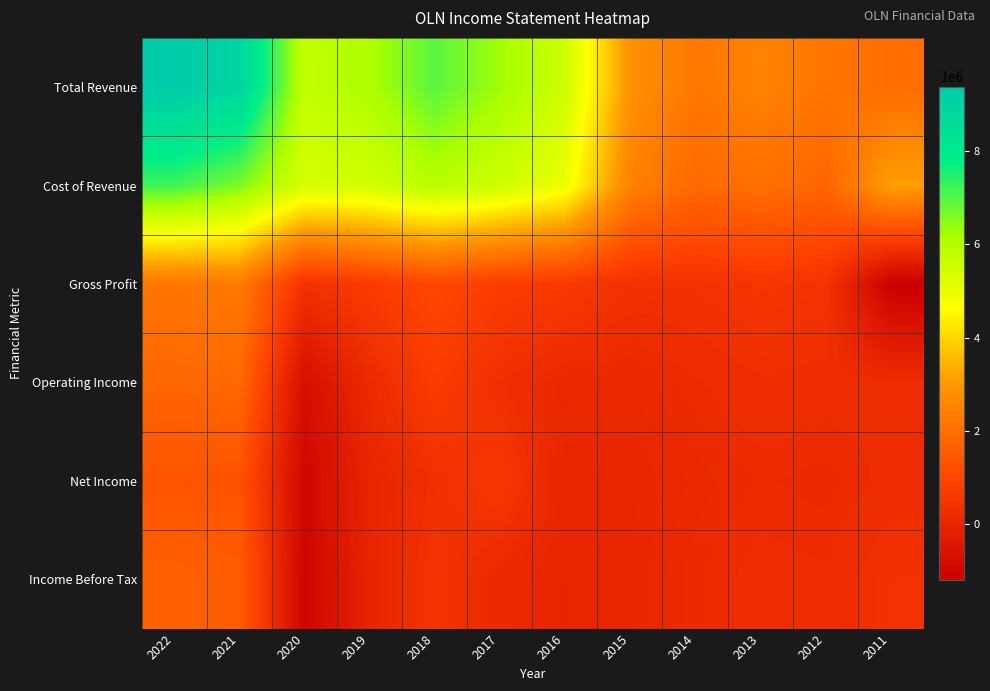

Reading right to left, what are all the values shown in this chart?

Total Revenue: 2011=1961100	2012=2184700	2013=2515000	2014=2241200	2015=2854400	2016=5550600	2017=6268400	2018=6946100	2019=6110000	2020=5758000	2021=8910600	2022=9376200
Cost of Revenue: 2011=3150000	2012=1750100	2013=2033300	2014=1851400	2015=2484600	2016=4934900	2017=5546400	2018=5933100	2019=5444000	2020=5374600	2021=6618600	2022=7195300
Gross Profit: 2011=-1188900	2012=434600	2013=481700	2014=389800	2015=369800	2016=615700	2017=722000	2018=1013000	2019=666000	2020=383400	2021=2292000	2022=2180900
Operating Income: 2011=223900	2012=258900	2013=286500	2014=203400	2015=100700	2016=107800	2017=296600	2018=676900	2019=177800	2020=-746700	2021=1850800	2022=1779000
Net Income: 2011=241700	2012=149600	2013=178600	2014=105700	2015=-1400	2016=-3900	2017=549500	2018=327900	2019=-11300	2020=-969900	2021=1296700	2022=1326900
Income Before Tax: 2011=379400	2012=225200	2013=250000	2014=162700	2015=6700	2016=-34200	2017=117200	2018=437300	2019=-36900	2020=-1020000	2021=1538700	2022=1676000